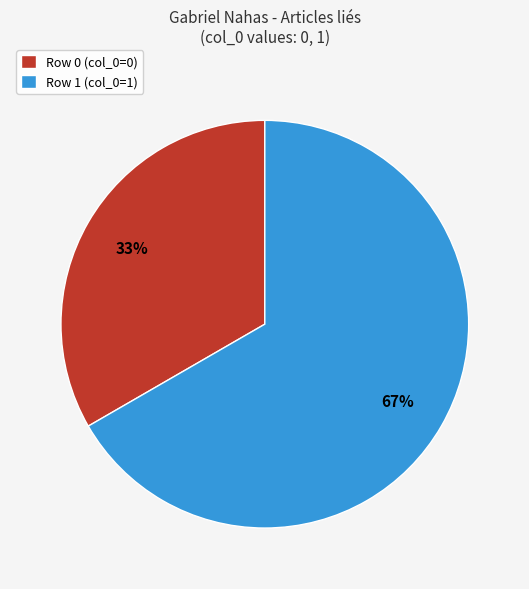

Rank the categories by value from highest to lowest.

Row 1, Row 0